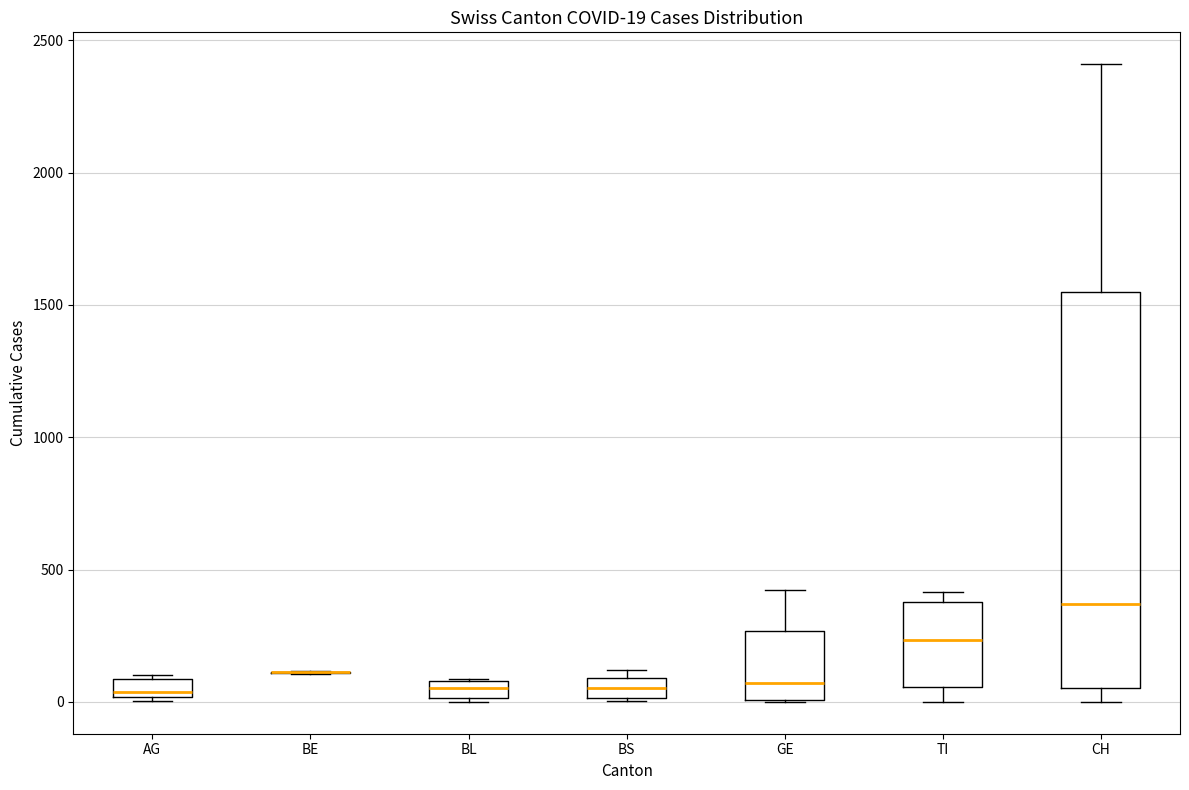

Which box is the tallest, from its lower edge to its upper edge?

CH